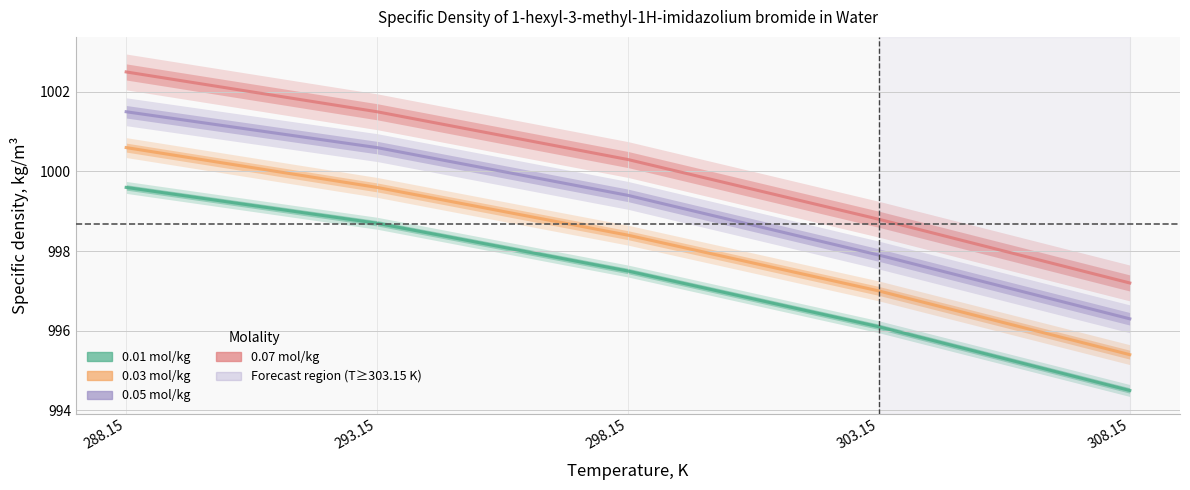

What is the label of the 2nd point from the right?

303.15